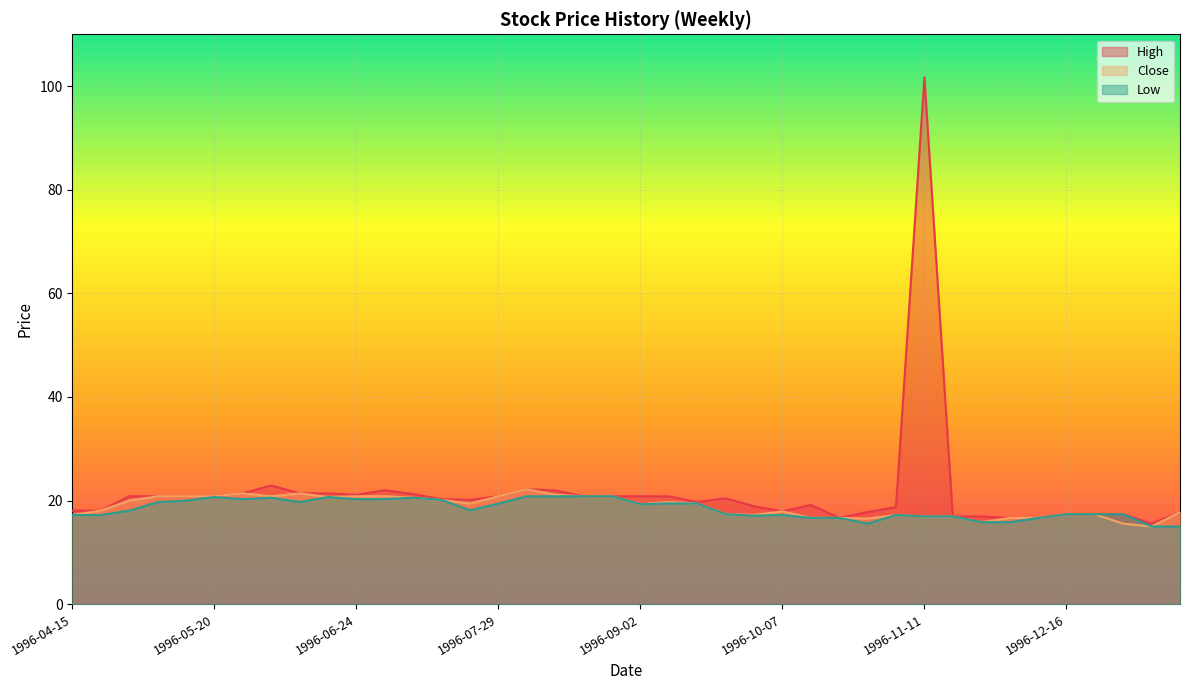

At how many categories does at least one series exceed 90?

1